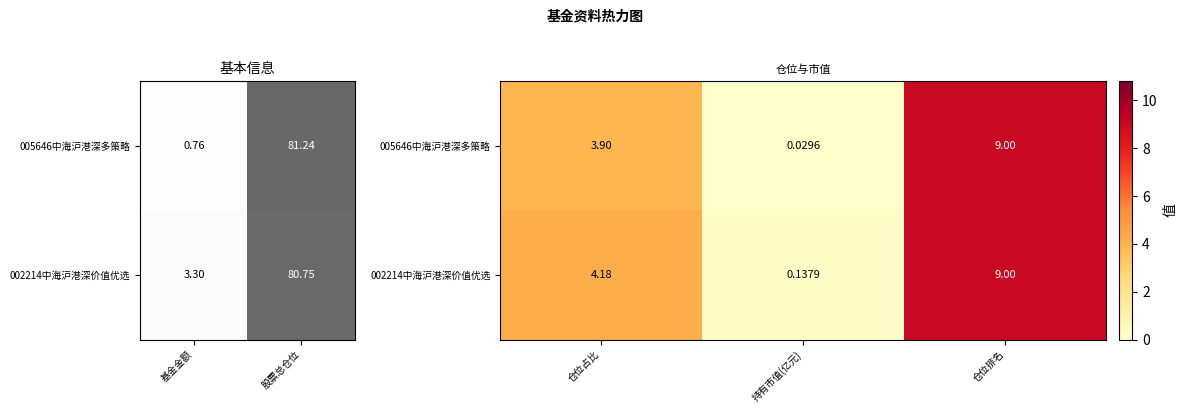

What is the average value of the 005646中海沪港深多策略 series?

4.3